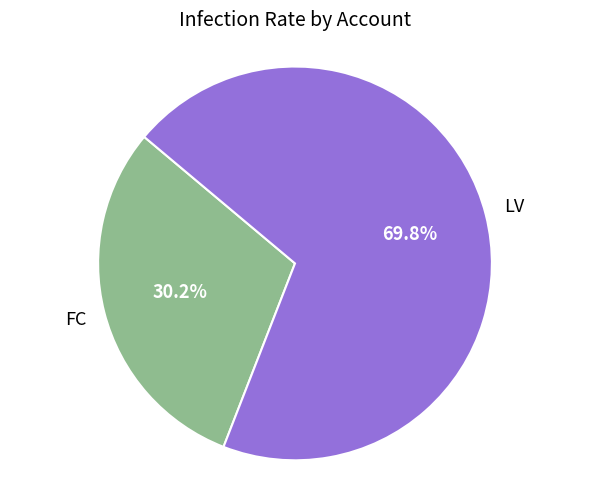

Is there a majority slice in this chart?

Yes